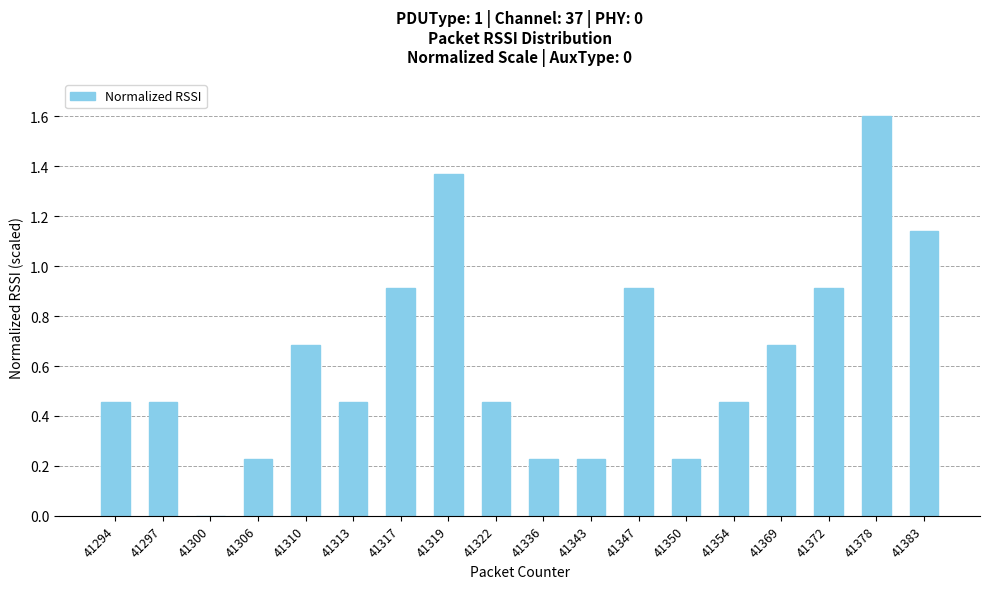

What is the change in value from 41319 to 41378?

+0.2